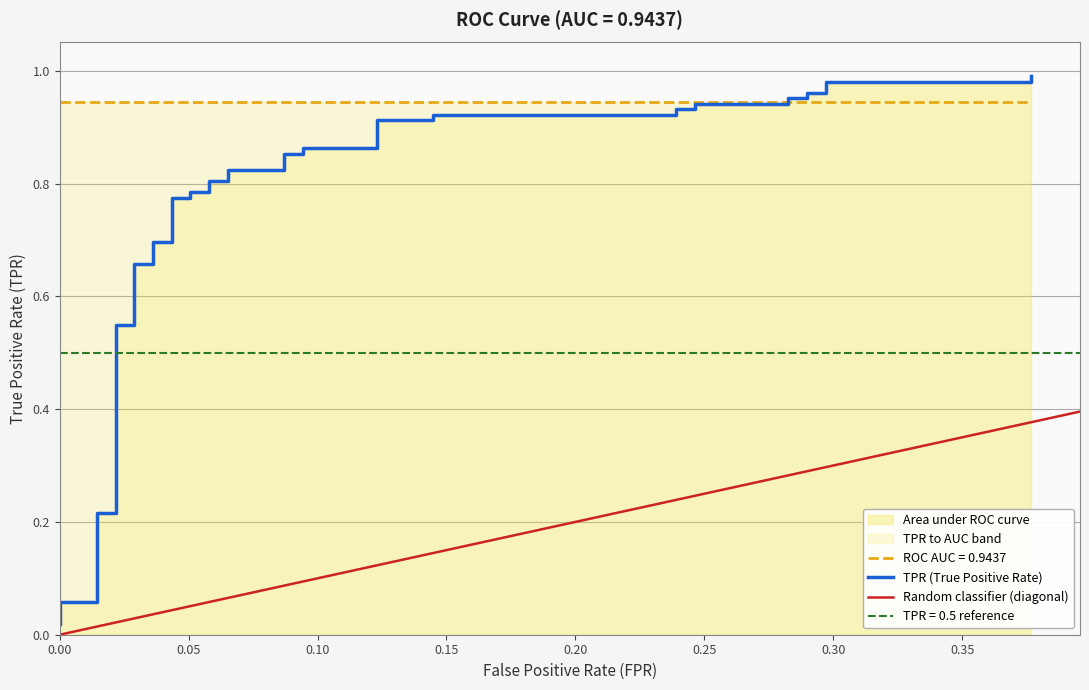

Where is the data nearest to the value 0?

fpr